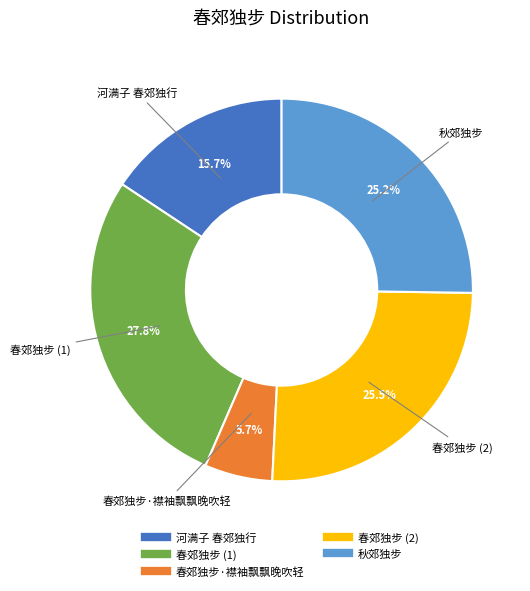

How many slices are in this pie chart?

5